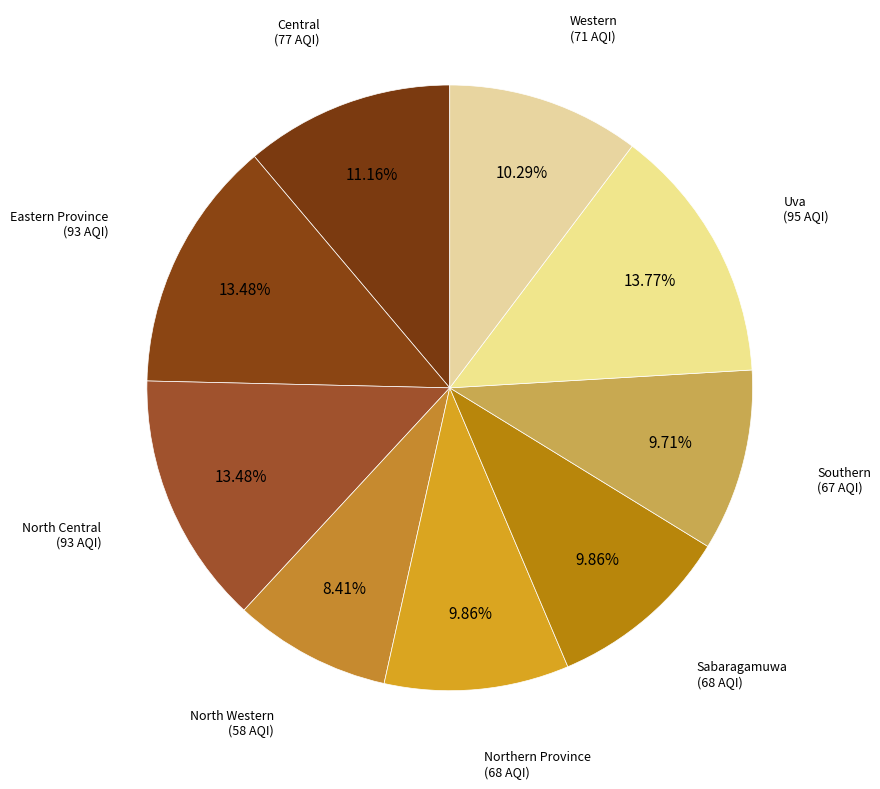

What is the ratio of the value at Southern to the value at Sabaragamuwa?

1.0